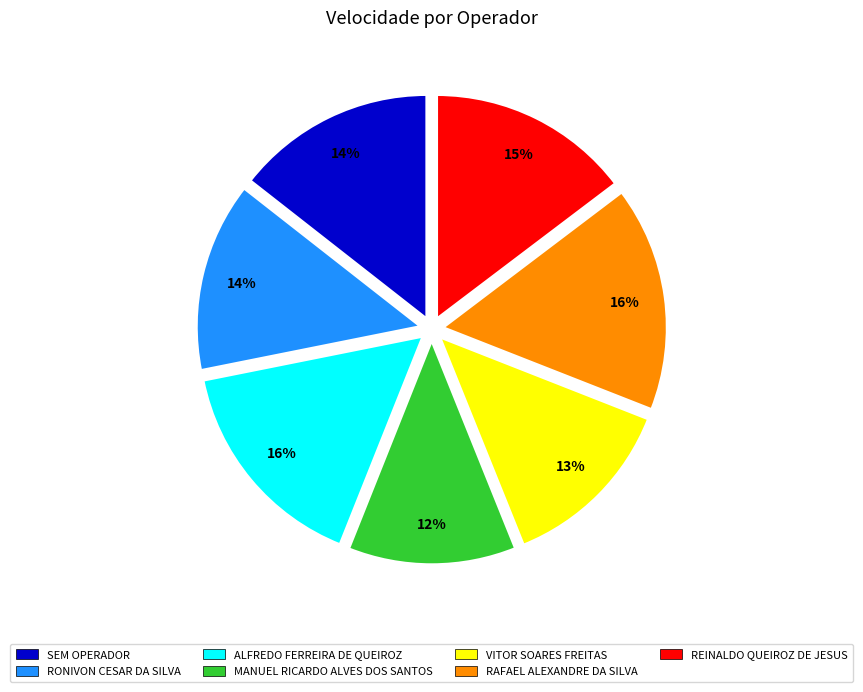

Do MANUEL RICARDO ALVES DOS SANTOS and VITOR SOARES FREITAS together represent more than half of the pie?

No